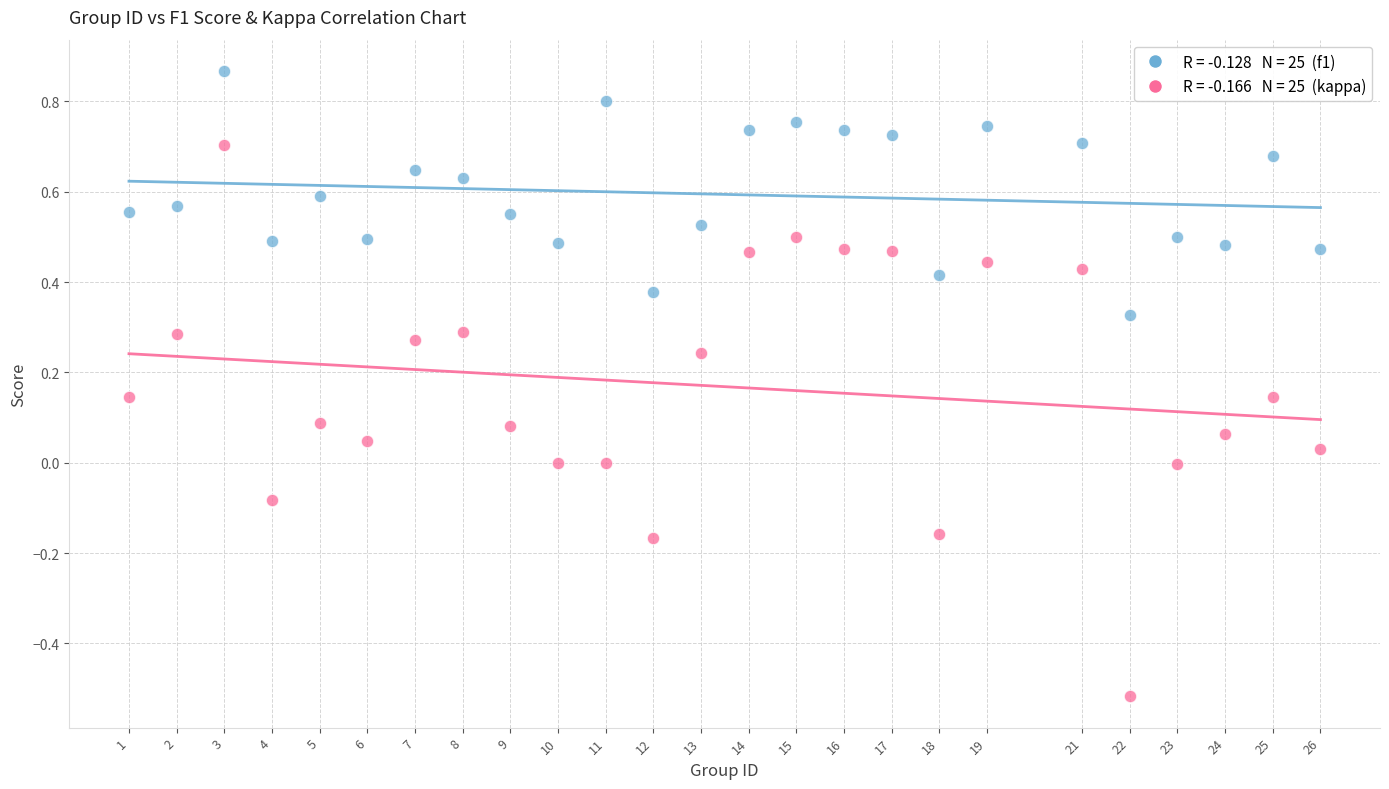

Across all data points, what is the range of Y values (max minus min)?

1.4